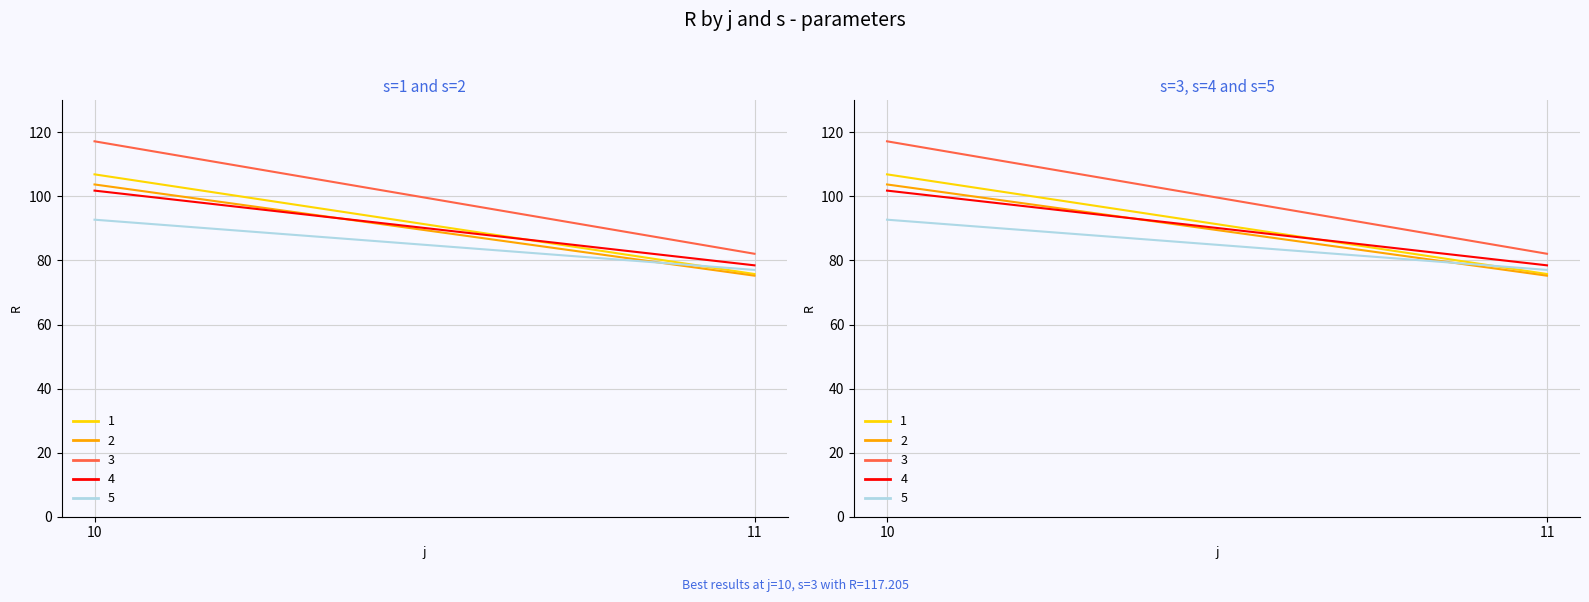

What is the sum of all 1 values?

182.7